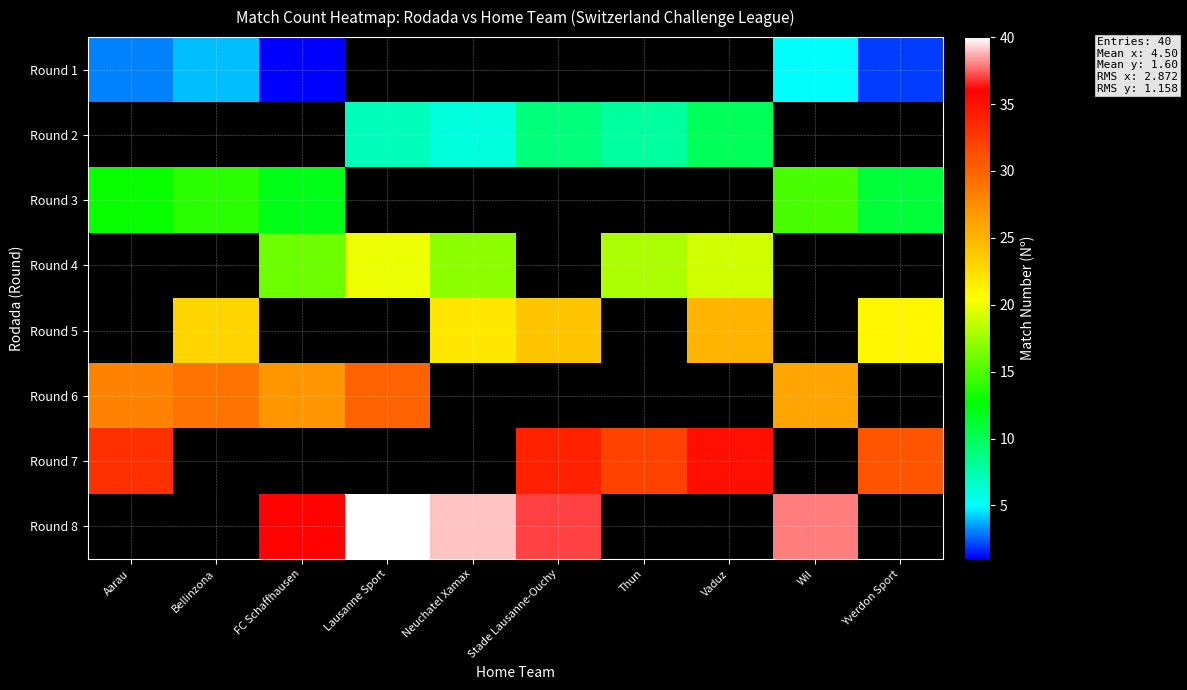

List the series in order of their peak value, lowest first.

Round 1, Round 2, Round 3, Round 4, Round 5, Round 6, Round 7, Round 8